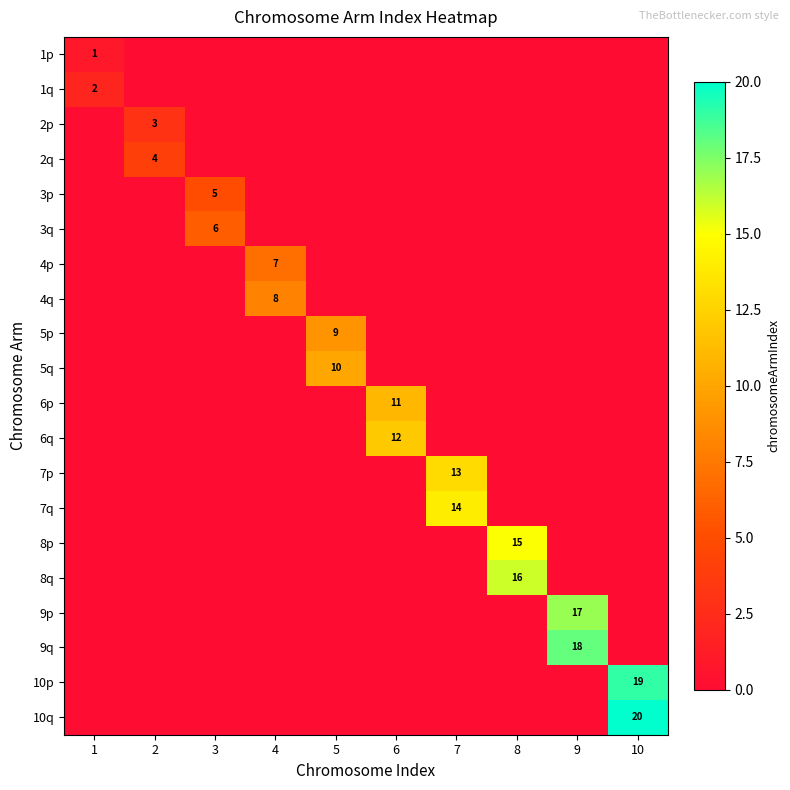

What is the sum of the 3q values at 9 and 3?

6